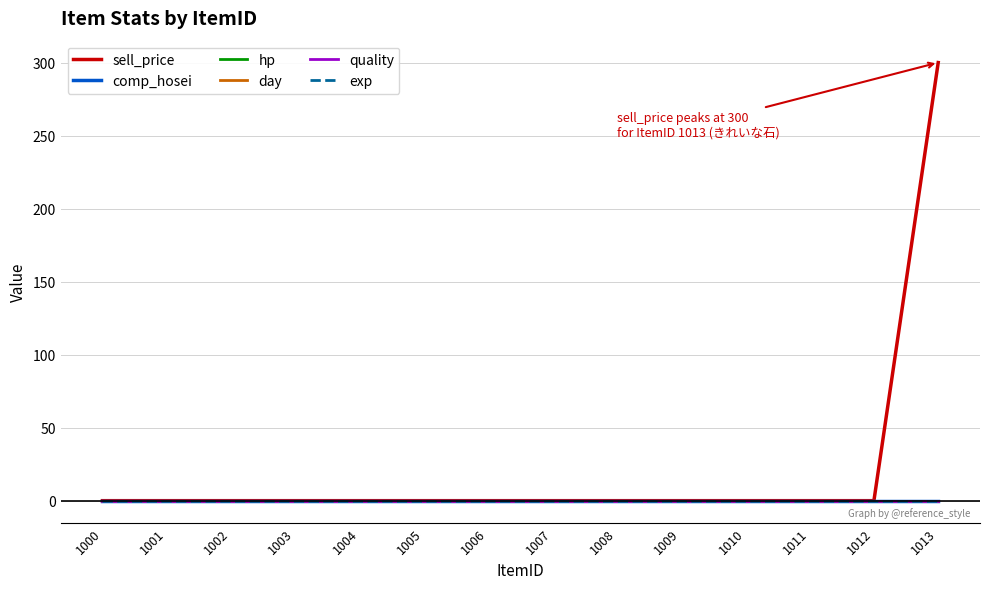

Reading left to right, transcribe all the data shown in this chart.

sell_price: 1000=0	1001=0	1002=0	1003=0	1004=0	1005=0	1006=0	1007=0	1008=0	1009=0	1010=0	1011=0	1012=0	1013=300
comp_hosei: 1000=0	1001=0	1002=0	1003=0	1004=0	1005=0	1006=0	1007=0	1008=0	1009=0	1010=0	1011=0	1012=0	1013=0
hp: 1000=0	1001=0	1002=0	1003=0	1004=0	1005=0	1006=0	1007=0	1008=0	1009=0	1010=0	1011=0	1012=0	1013=0
day: 1000=0	1001=0	1002=0	1003=0	1004=0	1005=0	1006=0	1007=0	1008=0	1009=0	1010=0	1011=0	1012=0	1013=0
quality: 1000=0	1001=0	1002=0	1003=0	1004=0	1005=0	1006=0	1007=0	1008=0	1009=0	1010=0	1011=0	1012=0	1013=0
exp: 1000=0	1001=0	1002=0	1003=0	1004=0	1005=0	1006=0	1007=0	1008=0	1009=0	1010=0	1011=0	1012=0	1013=0